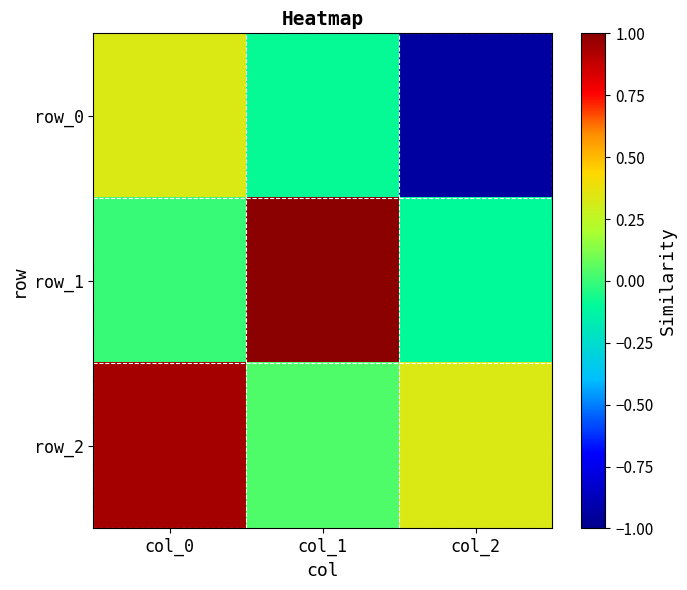

Which has a higher value, col_0 or col_1?

col_0